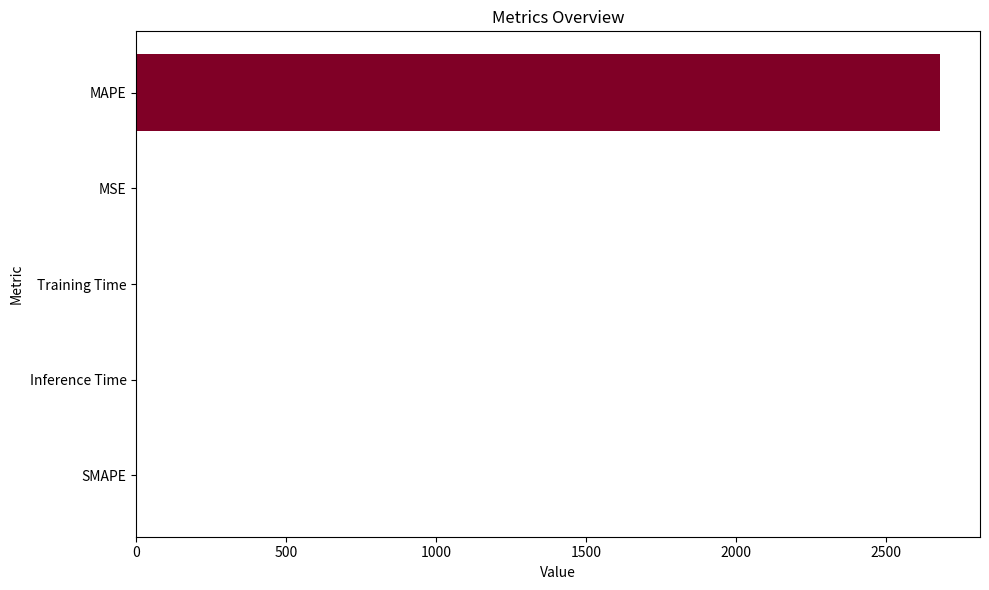

What is the approximate value at MAPE?

2680.9